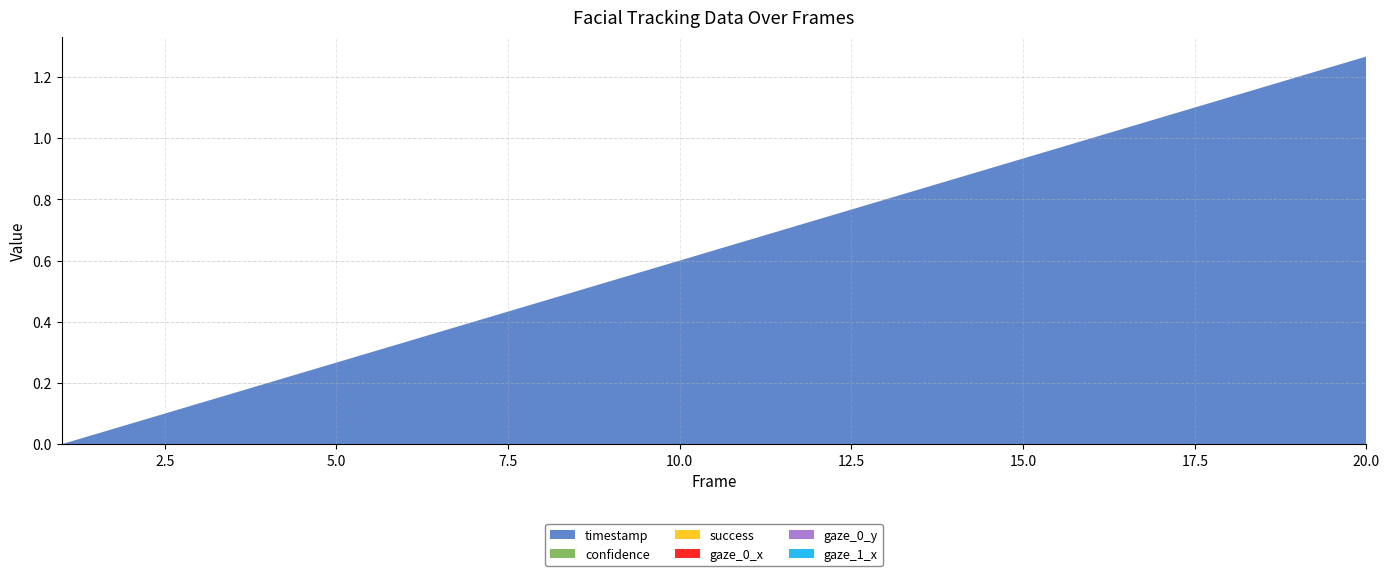

Reading left to right, list all the values displayed in this chart.

timestamp: 1=0.0	2=0.1	3=0.1	4=0.2	5=0.3	6=0.3	7=0.4	8=0.5	9=0.5	10=0.6	11=0.7	12=0.7	13=0.8	14=0.9	15=0.9	16=1.0	17=1.1	18=1.1	19=1.2	20=1.3
confidence: 1=0.0	2=0.0	3=0.0	4=0.0	5=0.0	6=0.0	7=0.0	8=0.0	9=0.0	10=0.0	11=0.0	12=0.0	13=0.0	14=0.0	15=0.0	16=0.0	17=0.0	18=0.0	19=0.0	20=0.0
success: 1=0.0	2=0.0	3=0.0	4=0.0	5=0.0	6=0.0	7=0.0	8=0.0	9=0.0	10=0.0	11=0.0	12=0.0	13=0.0	14=0.0	15=0.0	16=0.0	17=0.0	18=0.0	19=0.0	20=0.0
gaze_0_x: 1=0.0	2=0.0	3=0.0	4=0.0	5=0.0	6=0.0	7=0.0	8=0.0	9=0.0	10=0.0	11=0.0	12=0.0	13=0.0	14=0.0	15=0.0	16=0.0	17=0.0	18=0.0	19=0.0	20=0.0
gaze_0_y: 1=0.0	2=0.0	3=0.0	4=0.0	5=0.0	6=0.0	7=0.0	8=0.0	9=0.0	10=0.0	11=0.0	12=0.0	13=0.0	14=0.0	15=0.0	16=0.0	17=0.0	18=0.0	19=0.0	20=0.0
gaze_1_x: 1=0.0	2=0.0	3=0.0	4=0.0	5=0.0	6=0.0	7=0.0	8=0.0	9=0.0	10=0.0	11=0.0	12=0.0	13=0.0	14=0.0	15=0.0	16=0.0	17=0.0	18=0.0	19=0.0	20=0.0